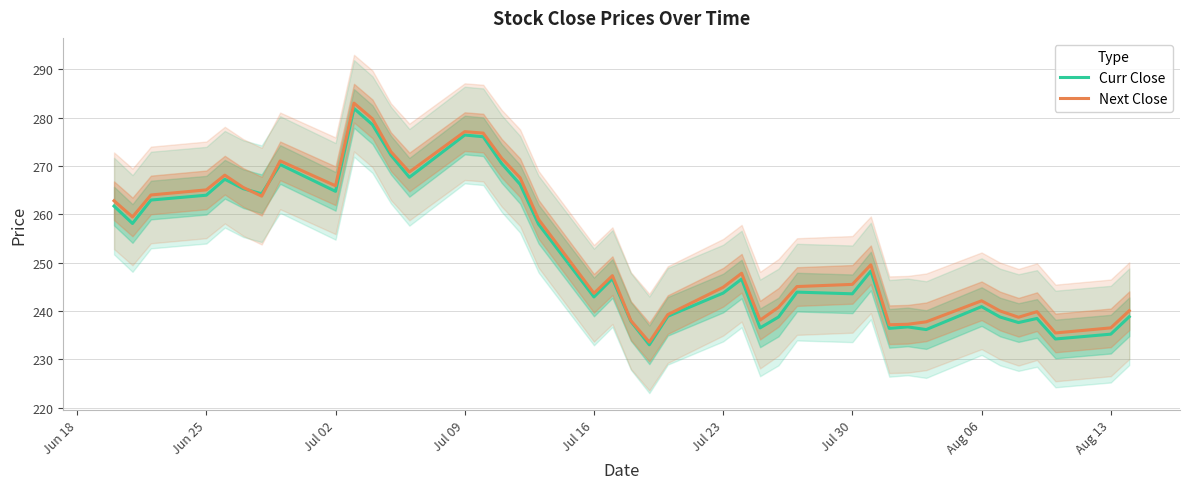

Count the number of data series in this chart.

2